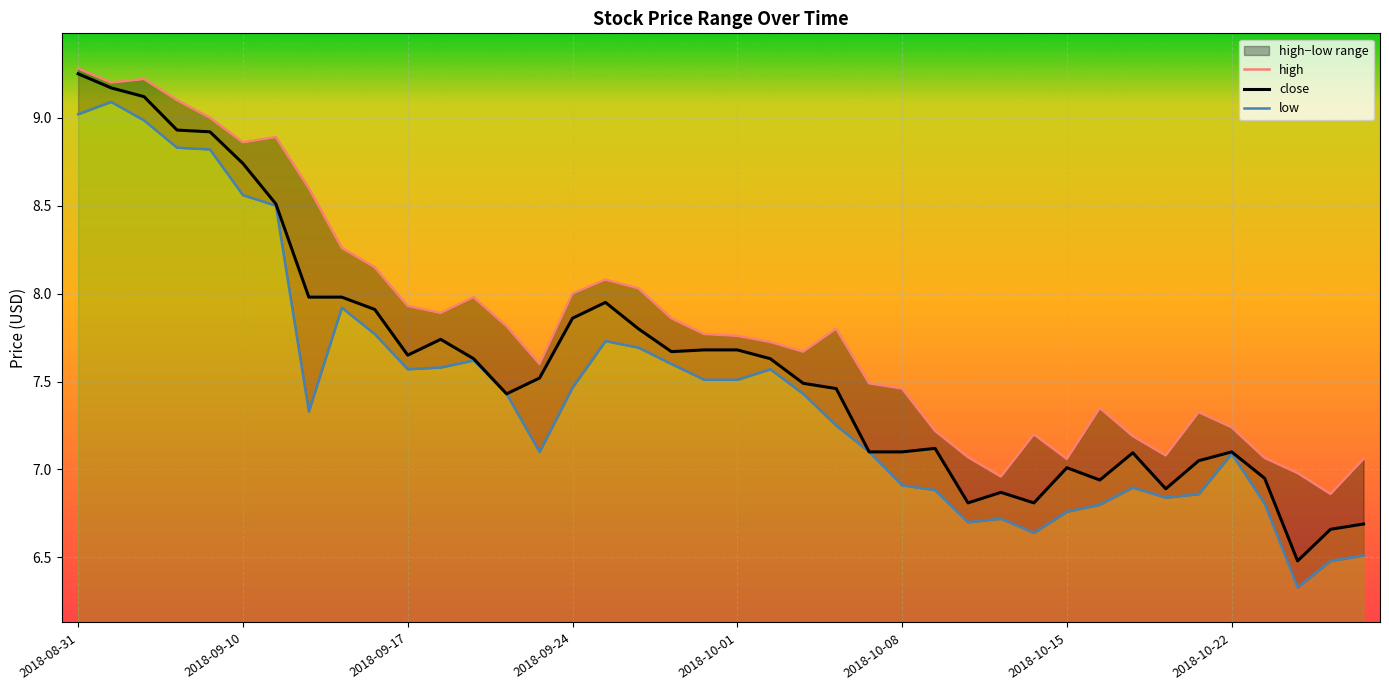

What is the value of the close point at the 33rd from the left?

7.1